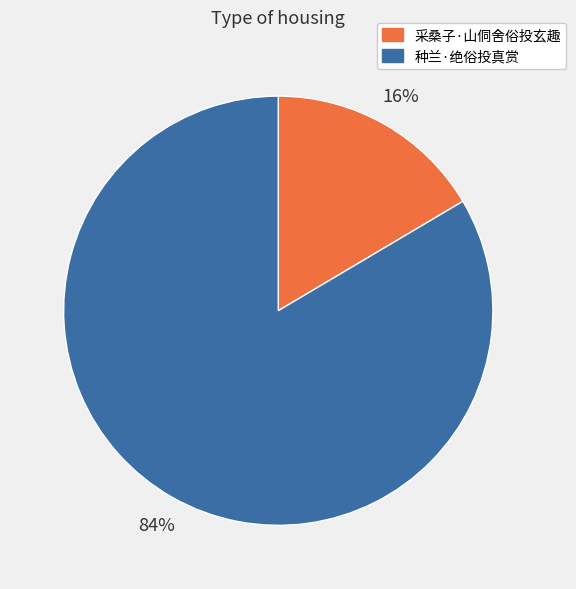

Which category has the biggest portion of the pie?

种兰·绝俗投真赏